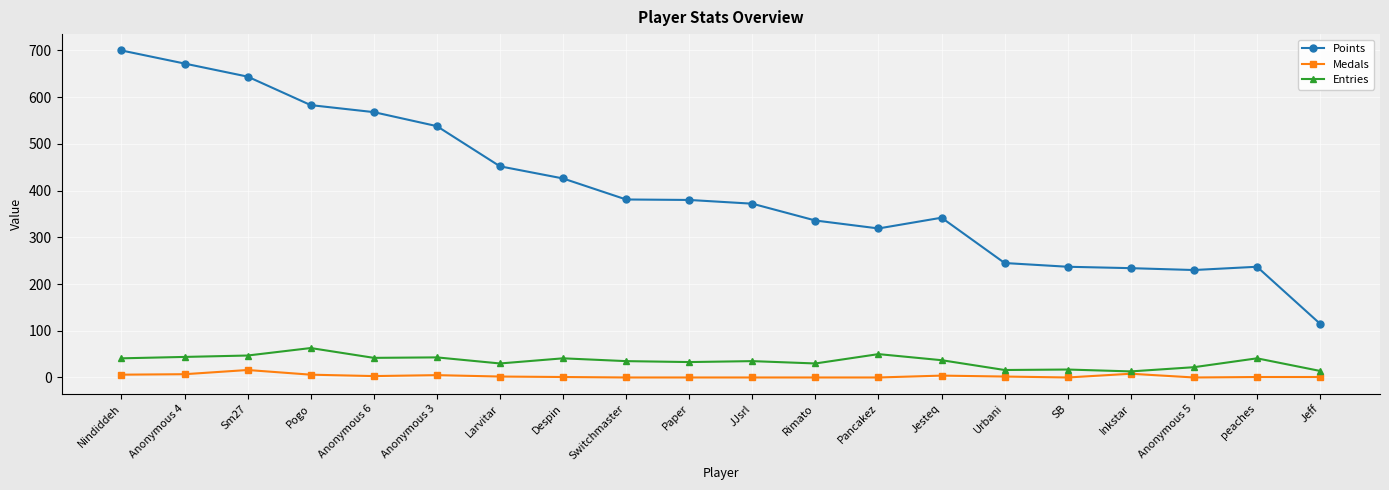

What is the difference between the maximum and minimum values in the Points series?

585